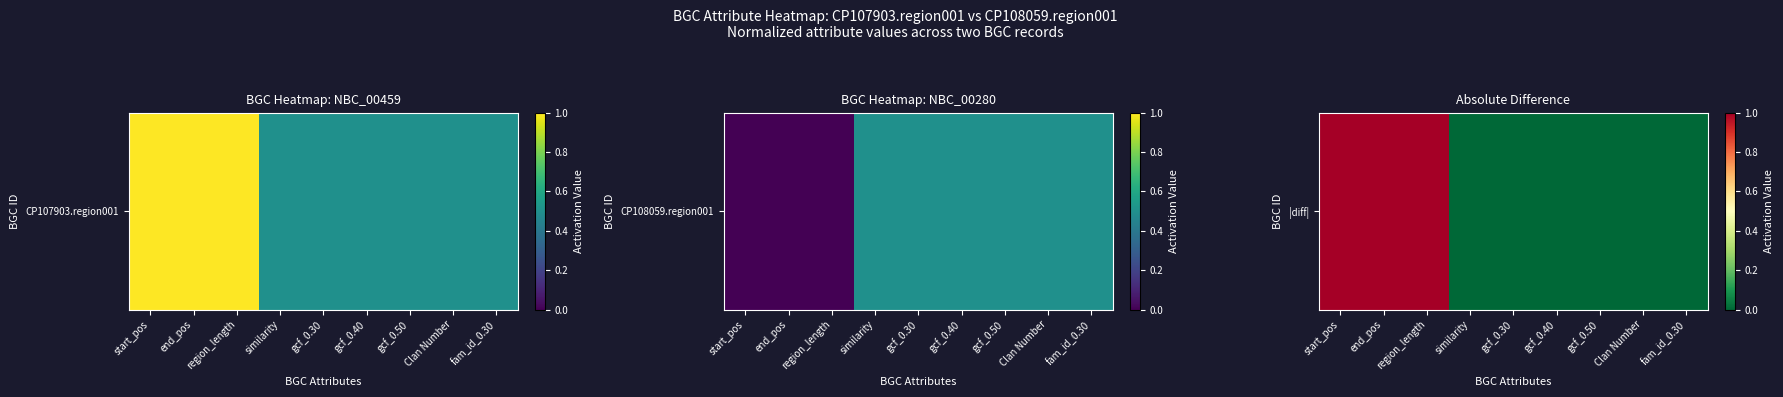

Which category has the lowest value across all series?

similarity